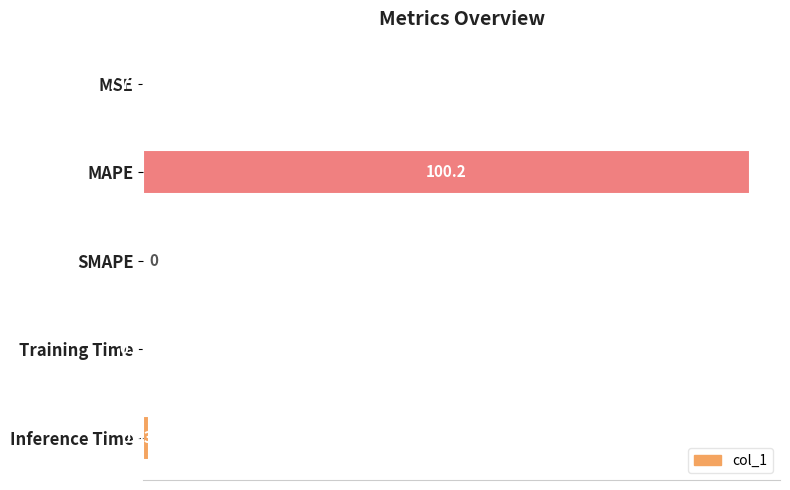

What is the sum of all values?

101.3